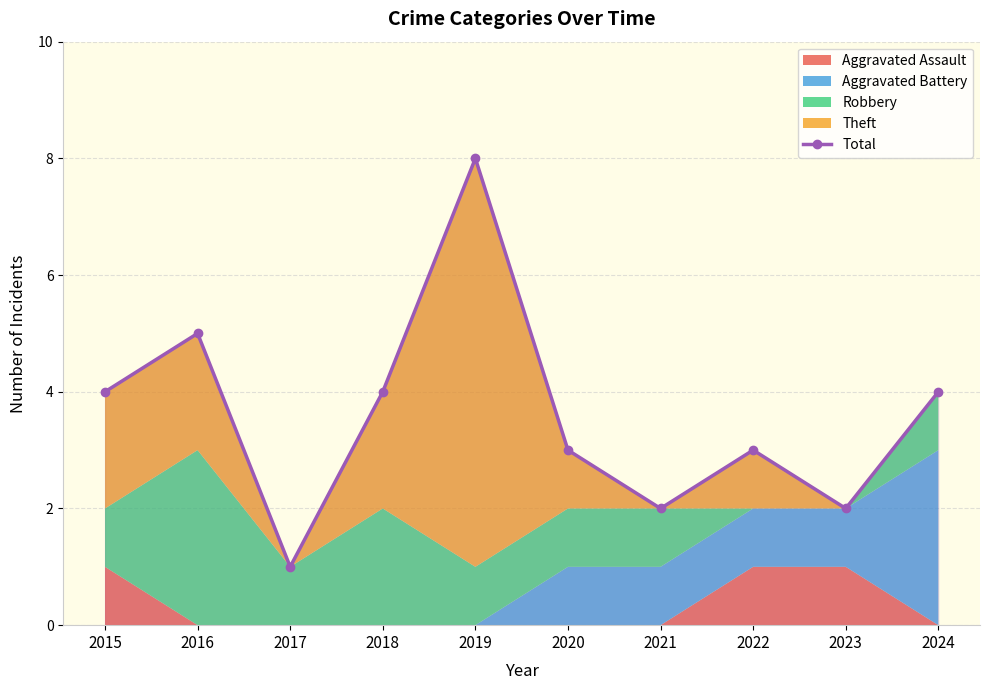

Is it true that the value at 2017 is 1?

True